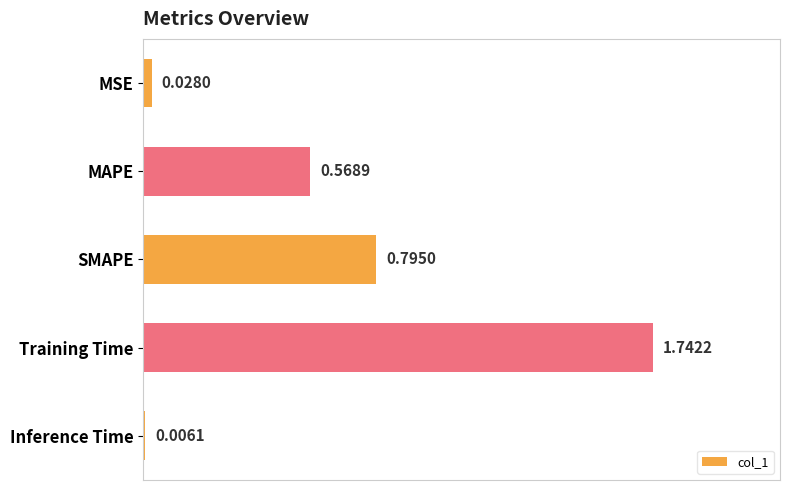

Between MSE and MAPE, which is larger?

MAPE